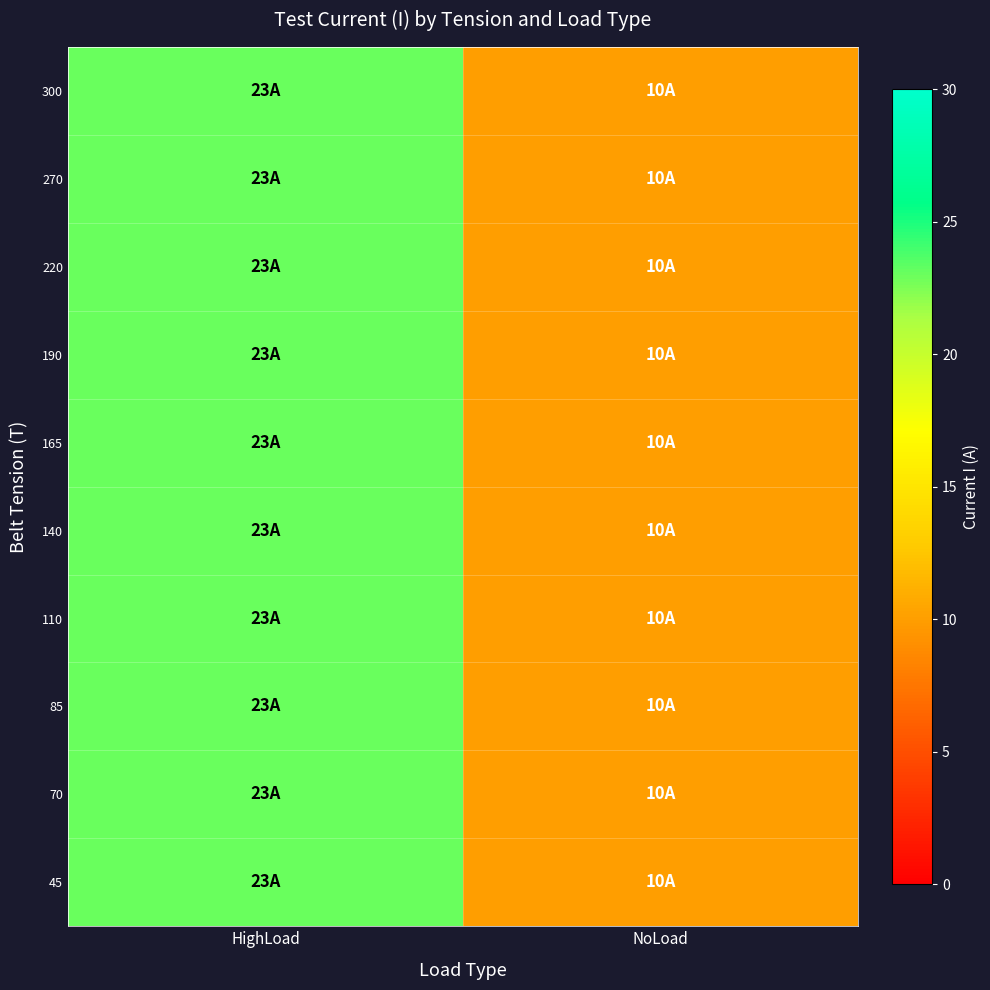

Reading left to right, transcribe all the data shown in this chart.

row_0: 23	10
row_1: 23	10
row_2: 23	10
row_3: 23	10
row_4: 23	10
row_5: 23	10
row_6: 23	10
row_7: 23	10
row_8: 23	10
row_9: 23	10